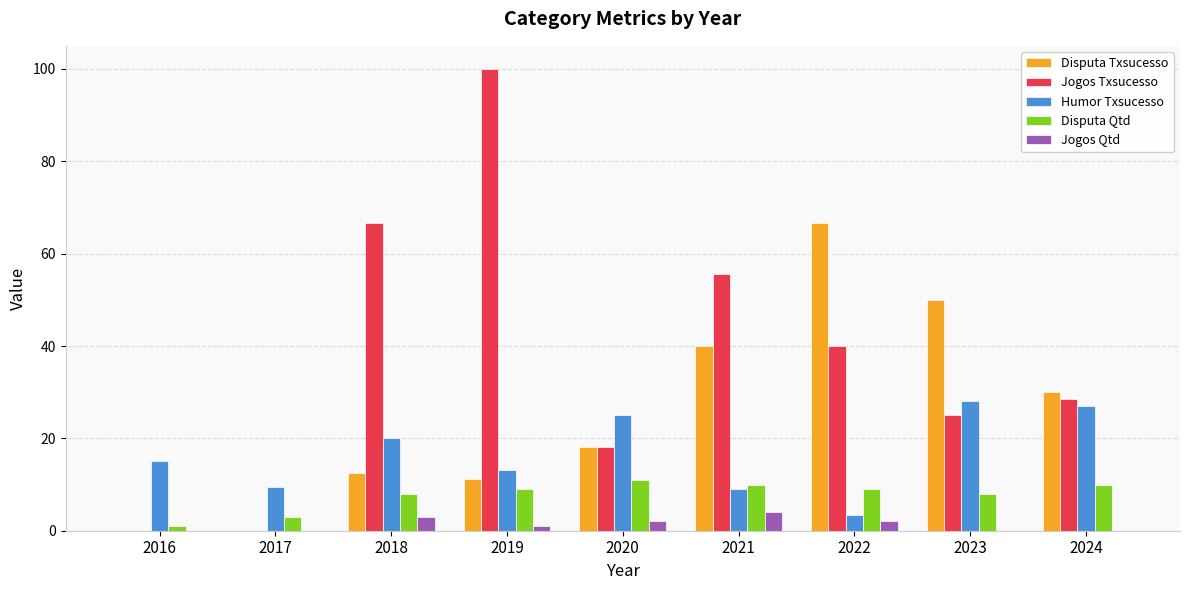

The value of Disputa Txsucesso at 2016 is -28.1. True or false?

False